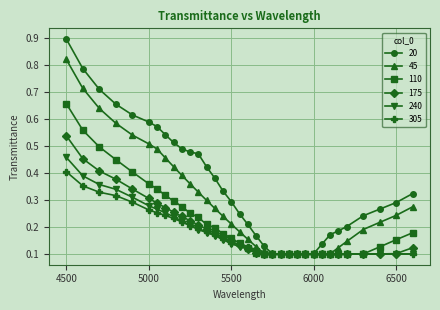

Which series has the widest spread of values?

20